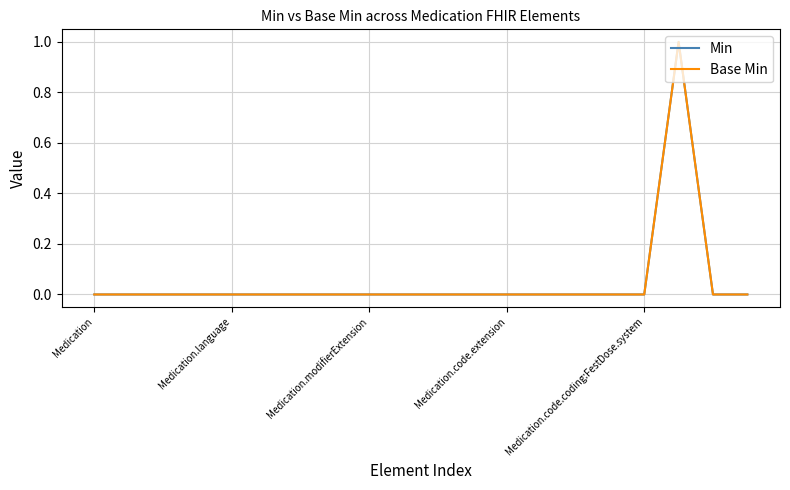

Does the chart have visible grid lines?

Yes